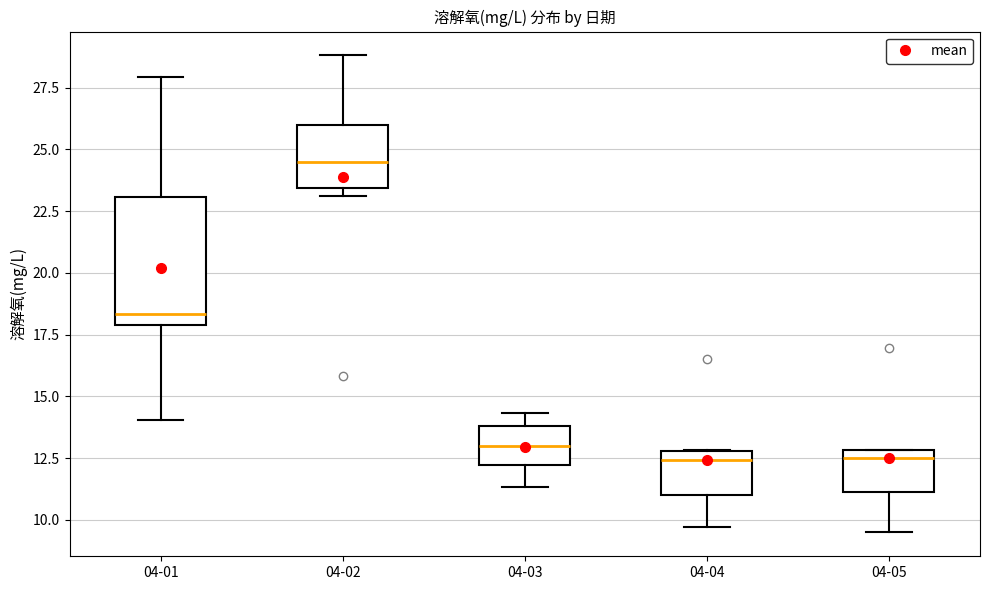

Comparing the boxes themselves (not the whiskers), which one is the tallest?

04-01